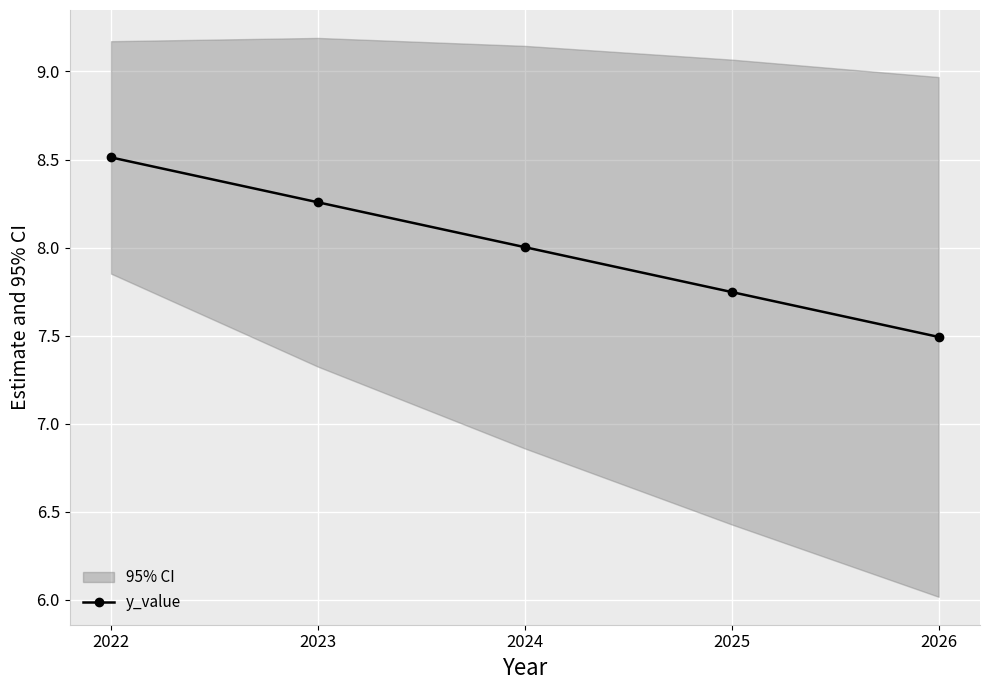

How many lines are shown in the chart?

1